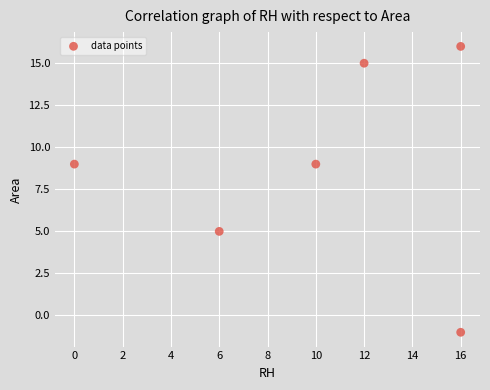

What is the average Y value?

9